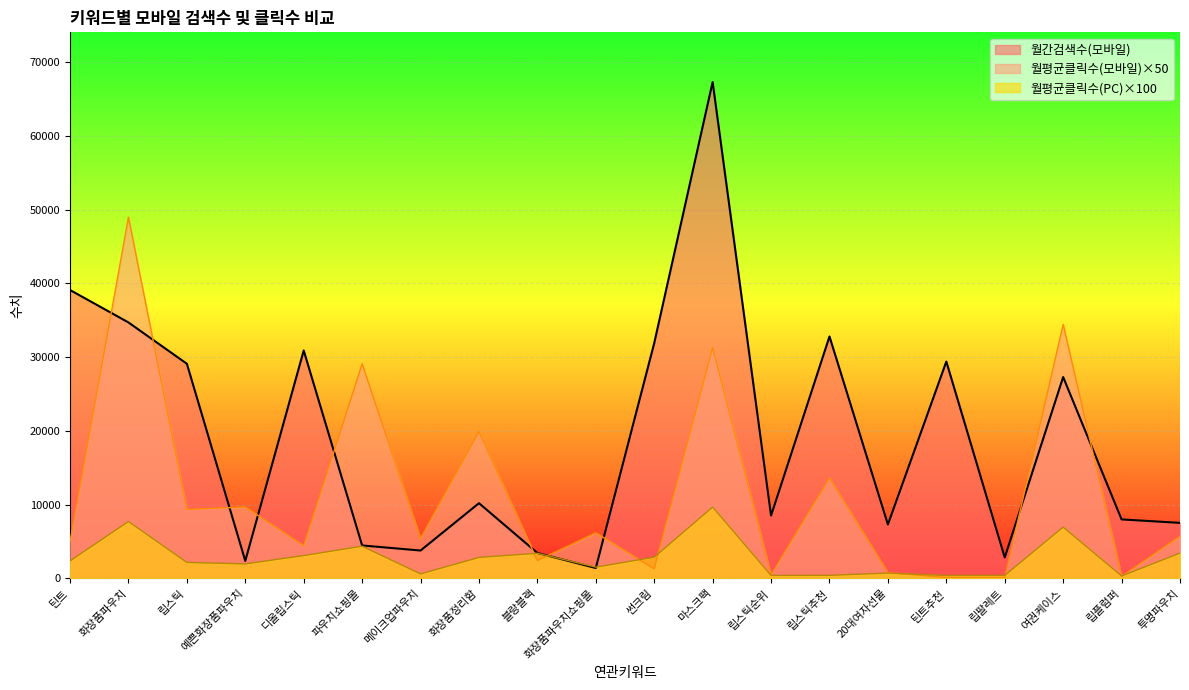

Which series has the widest spread of values?

월간검색수(모바일)